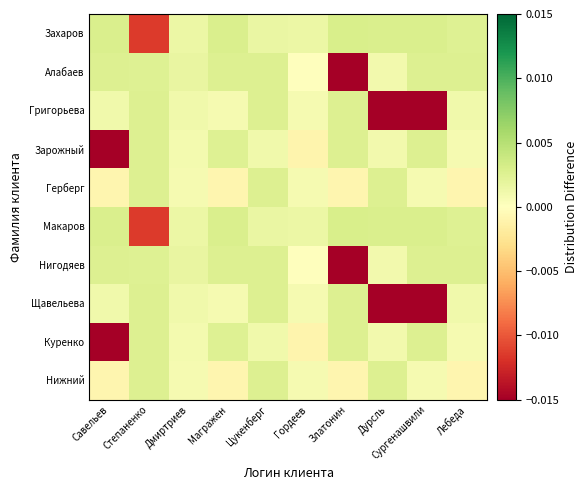

Which label corresponds to the smallest value in the chart?

Савельев